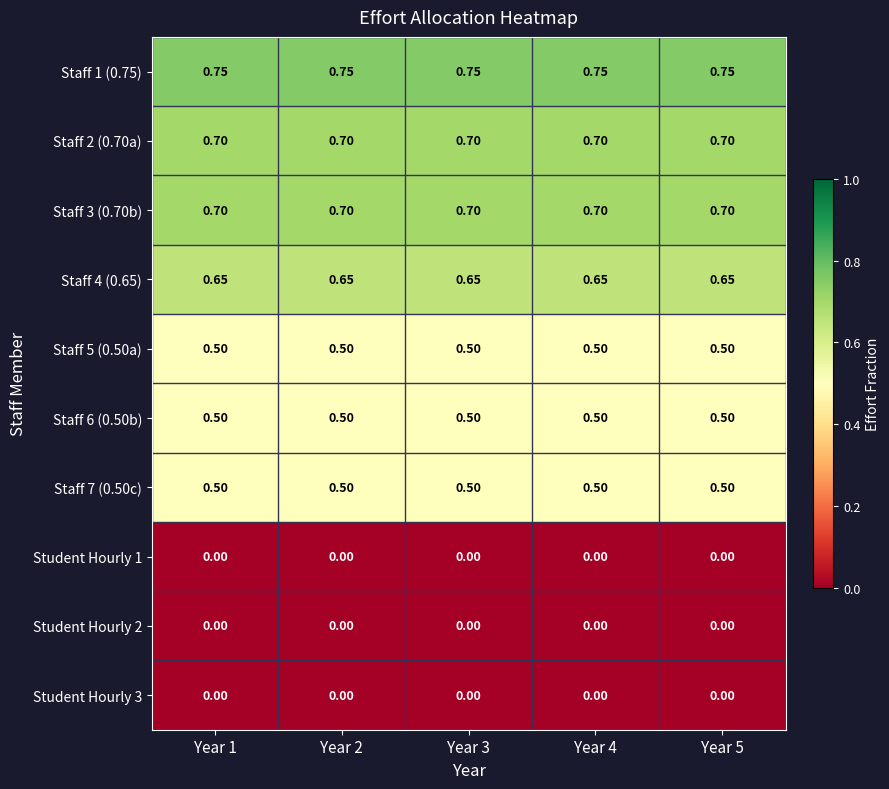

Is the value of Staff 1 (0.75) at Year 2 greater than the value of Staff 4 (0.65) at Year 1?

Yes